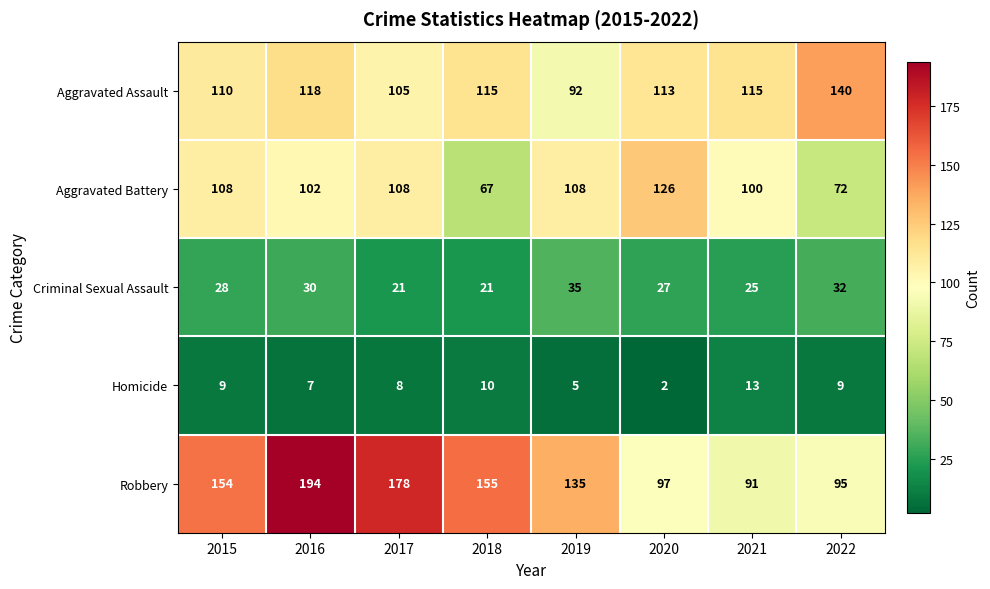

What is the average value of the Robbery series?

137